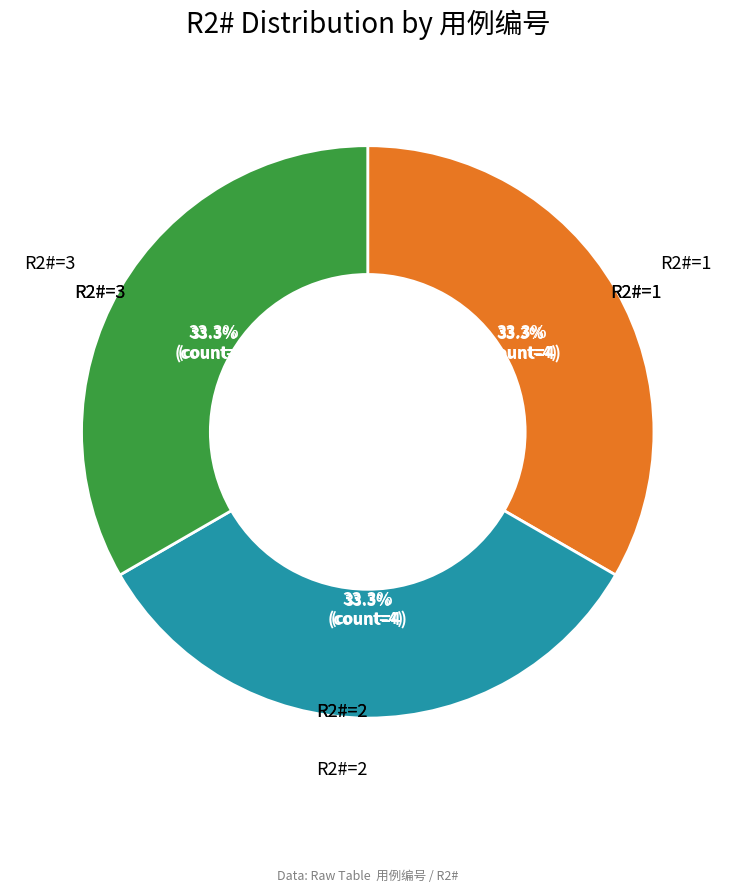

Which slice is the largest?

2